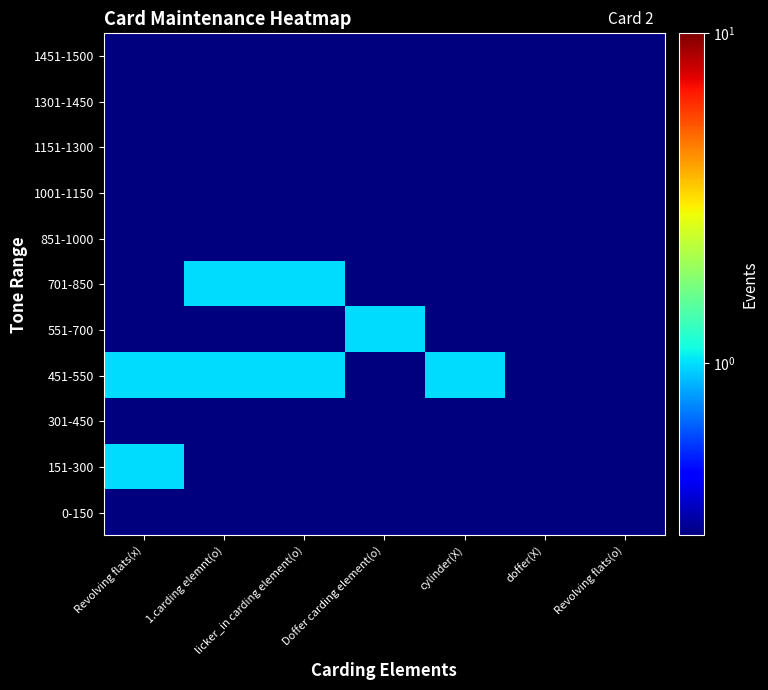

What is the difference between the highest and lowest values at Doffer carding element(o)?

0.9